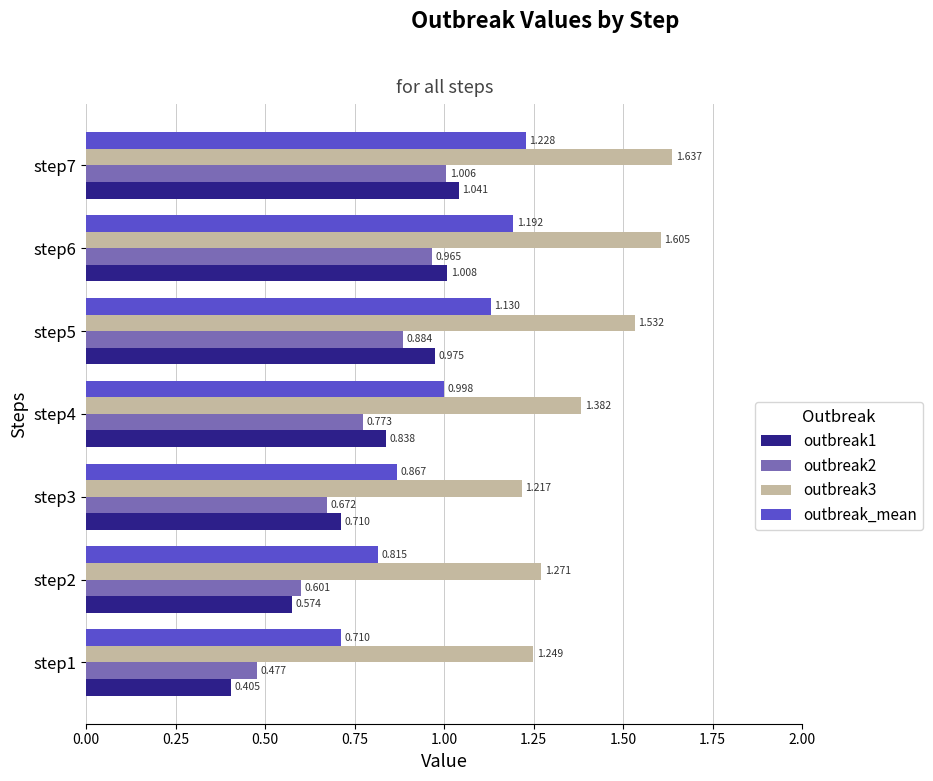

Which category has the highest value across all series?

step7